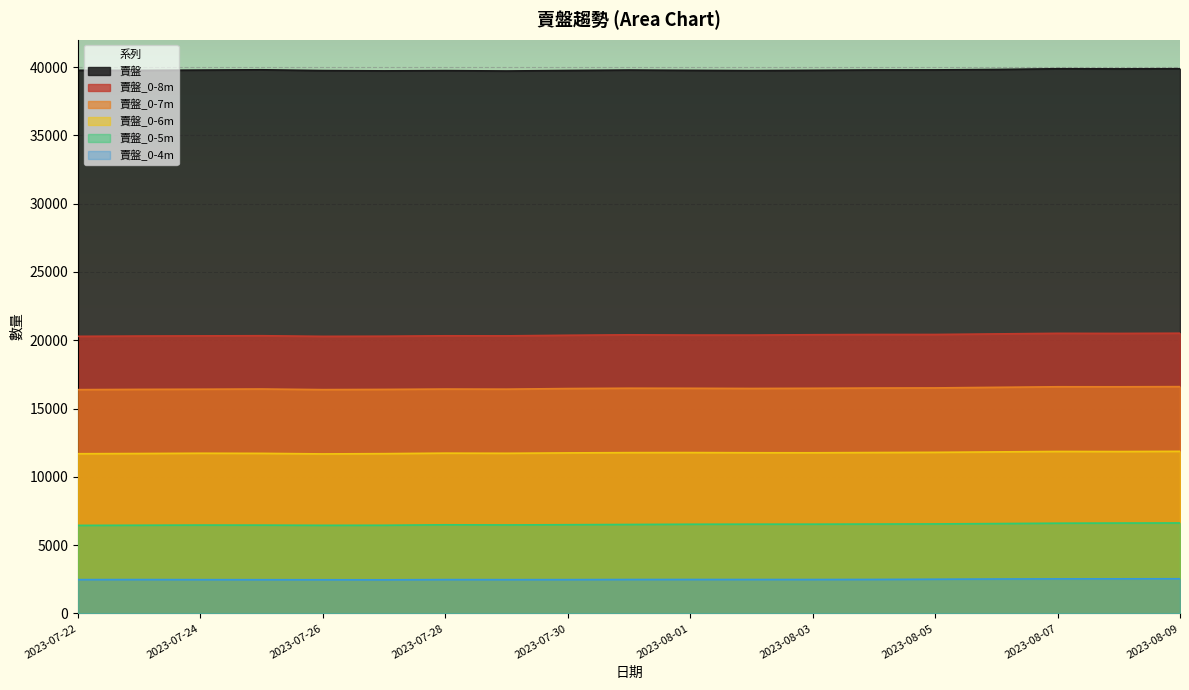

Reading left to right, what are all the values shown in this chart?

賣盤: 39762	39756	39776	39799	39741	39719	39738	39710	39748	39779	39757	39737	39761	39786	39790	39822	39874	39865	39875
賣盤_0-6m: 11691	11706	11727	11718	11678	11697	11734	11724	11752	11771	11776	11763	11760	11778	11794	11825	11858	11852	11867
賣盤_0-8m: 20286	20307	20319	20330	20284	20295	20325	20320	20365	20398	20380	20378	20403	20419	20422	20463	20506	20499	20514
賣盤_0-7m: 16382	16402	16414	16430	16385	16400	16426	16419	16463	16487	16482	16469	16482	16500	16509	16552	16593	16591	16603
賣盤_0-4m: 2475	2479	2472	2468	2464	2460	2476	2472	2474	2483	2485	2483	2482	2488	2504	2520	2530	2533	2538
賣盤_0-5m: 6445	6456	6469	6465	6450	6455	6489	6478	6495	6512	6530	6535	6535	6544	6553	6577	6606	6617	6623